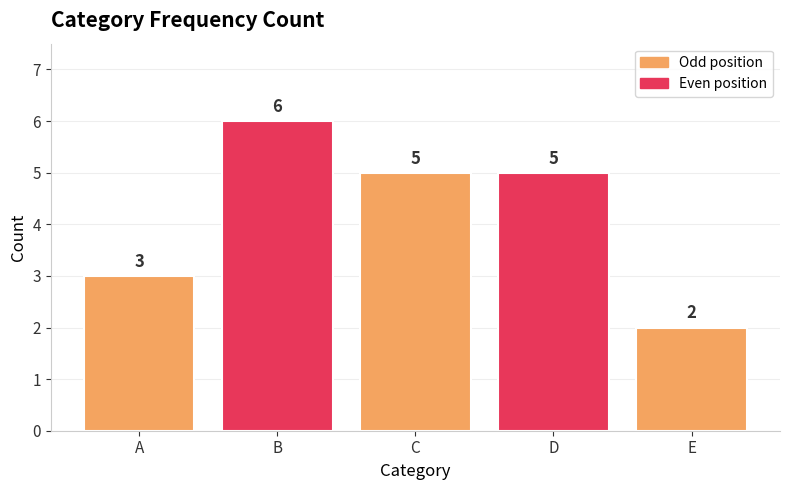

Count the number of categories in the chart.

5